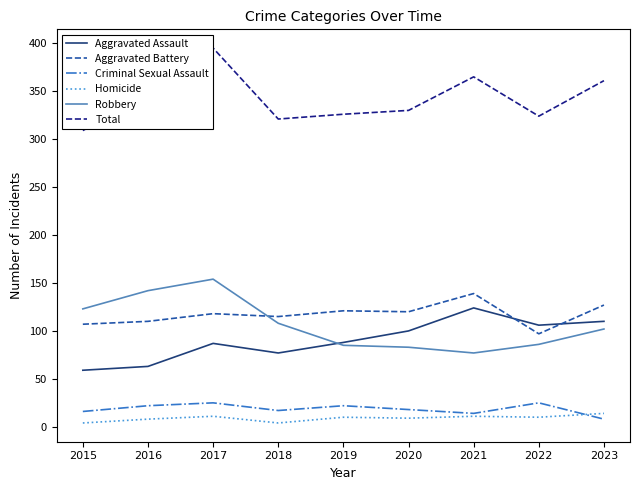

Which series changed the most between 2016 and 2017?

Total